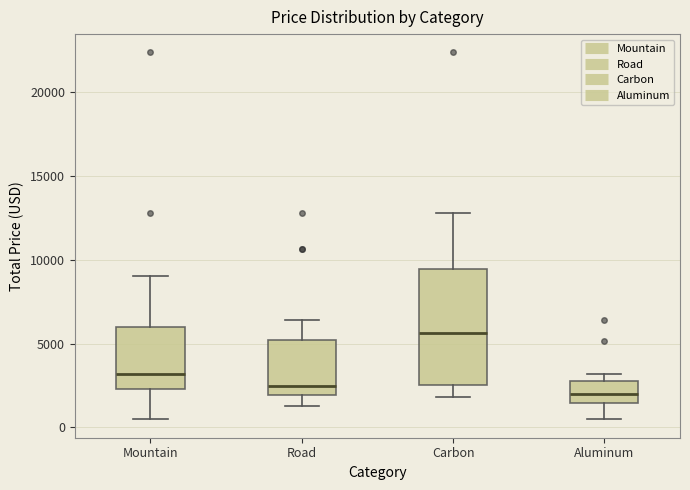

Reading left to right, read every box against the y-axis: the position of its median line, the range the box covers, and the ends of its whiskers. The values are not printed on the chart, so give them approximately, as read against the axis.

Mountain: median 3000, box 2500 to 6000, whiskers 500 to 9000
Road: median 2500, box 2000 to 5000, whiskers 1500 to 6500
Carbon: median 5500, box 2500 to 9500, whiskers 2000 to 13000
Aluminum: median 2000, box 1500 to 3000, whiskers 500 to 3000 (just above the box's upper edge)